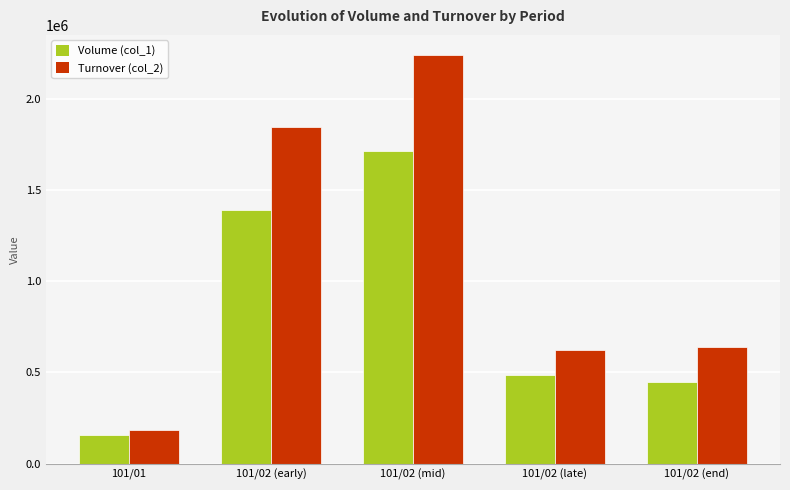

What is the minimum value shown in the chart?

159000